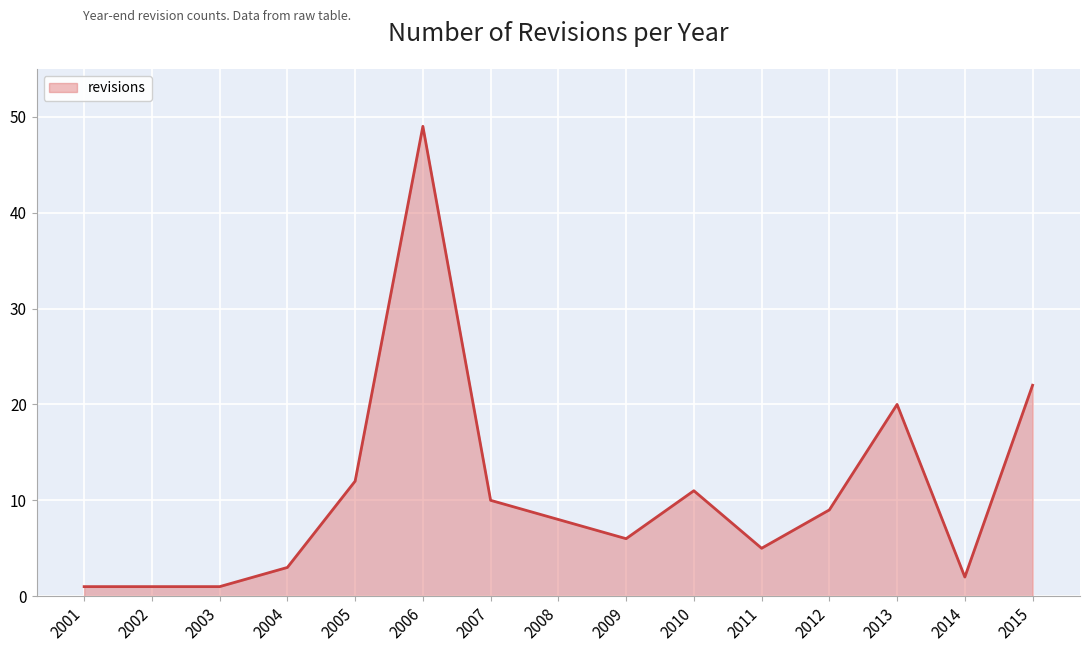

What is the difference between the second highest and minimum values?

21